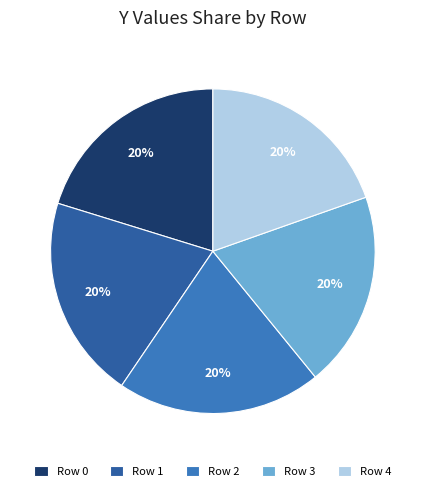

How many slices are in this pie chart?

5